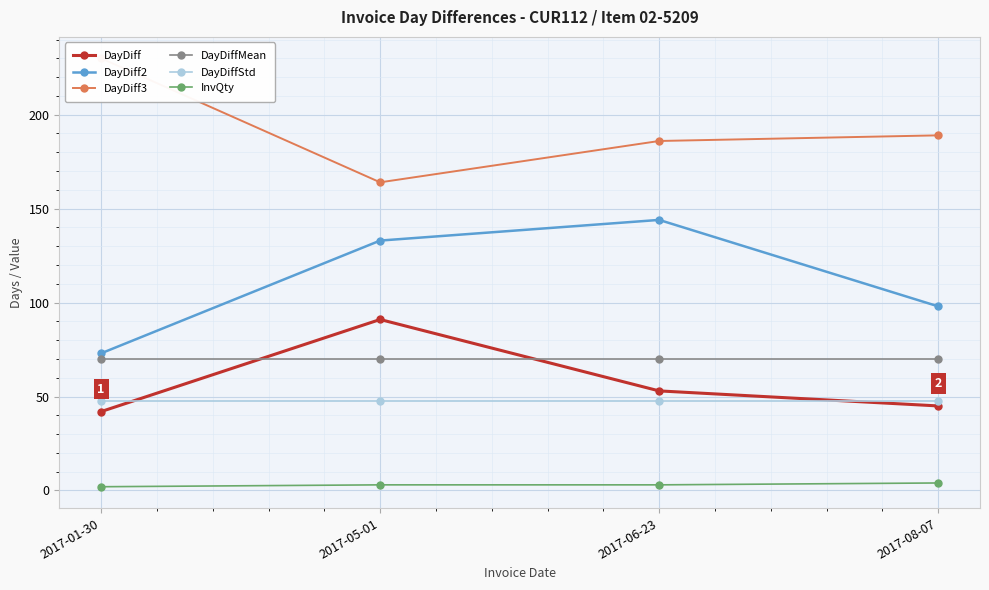

How many interior local peaks does the DayDiff2 series have?

1